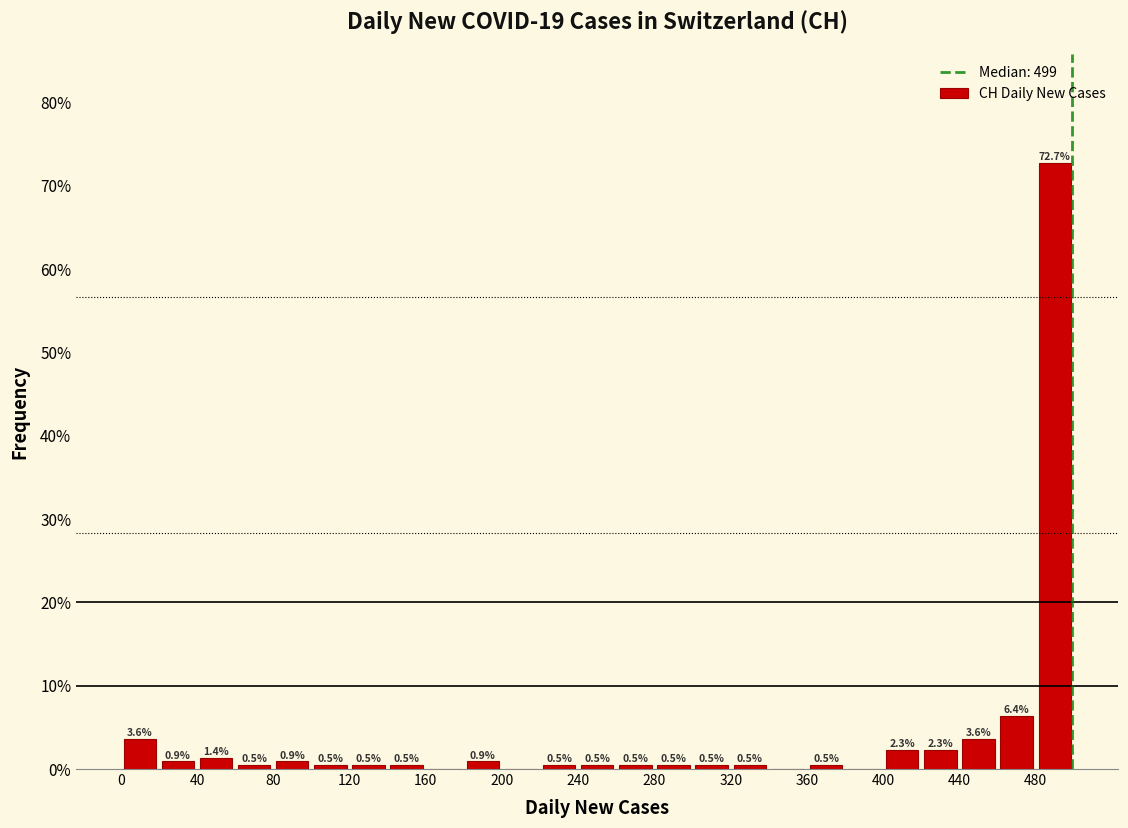

Over which range of the x-axis is the bar tallest?

480 to 500